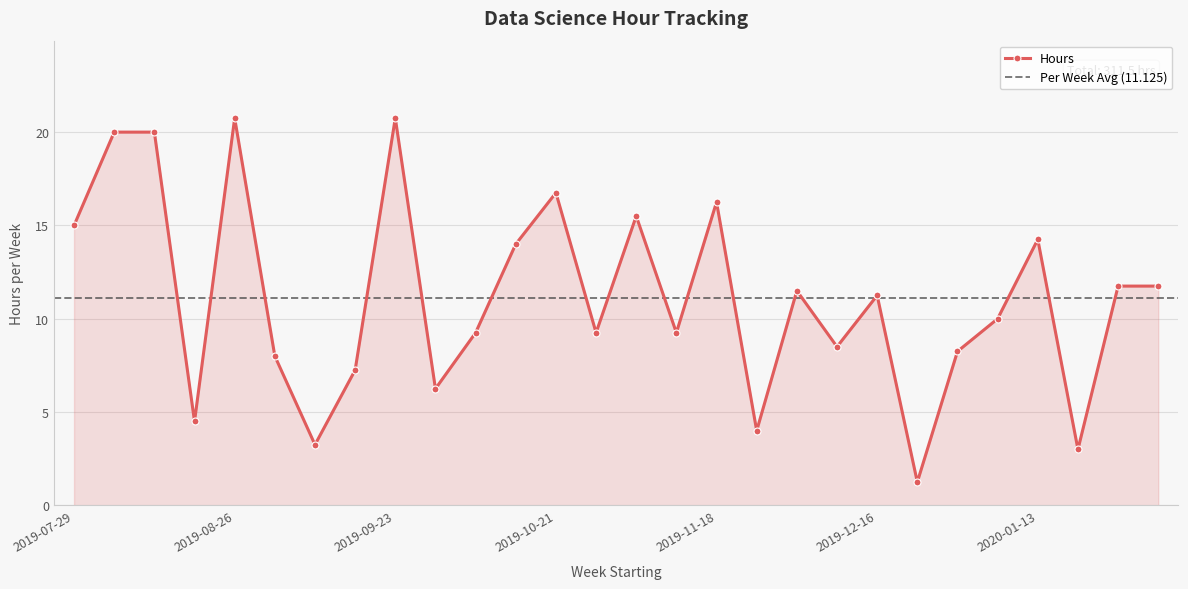

At which label is the value closest to 11?

2019-12-16